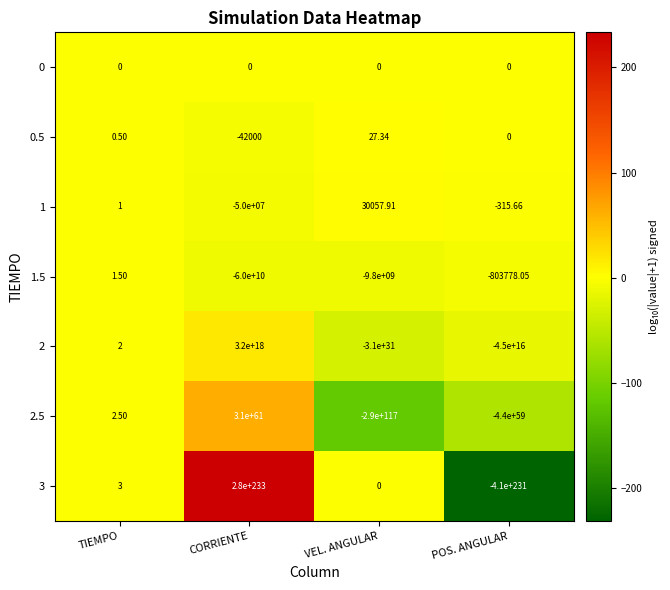

Which category has the lowest value across all series?

POS. ANGULAR